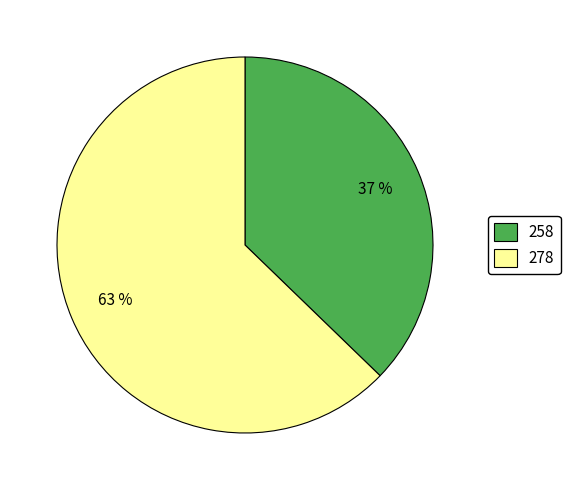

Count the number of slices in the pie.

2